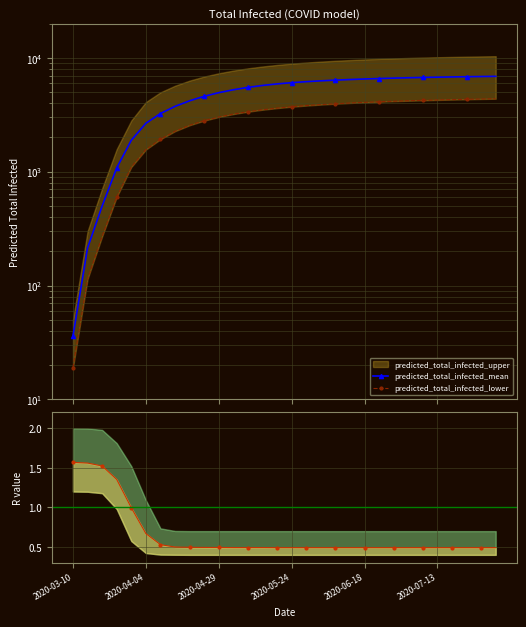

True or false: predicted_total_infected_lower has more than 1 interior local peaks.

False